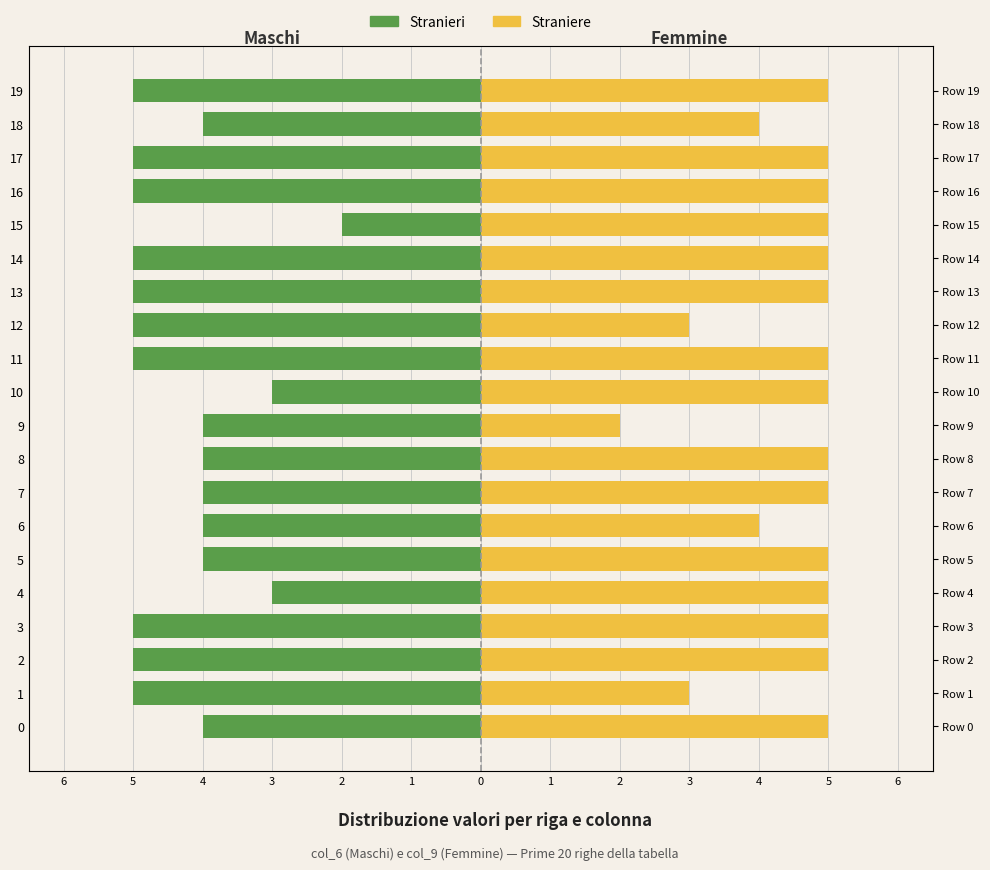

What value does the Stranieri series have at 17?

-5